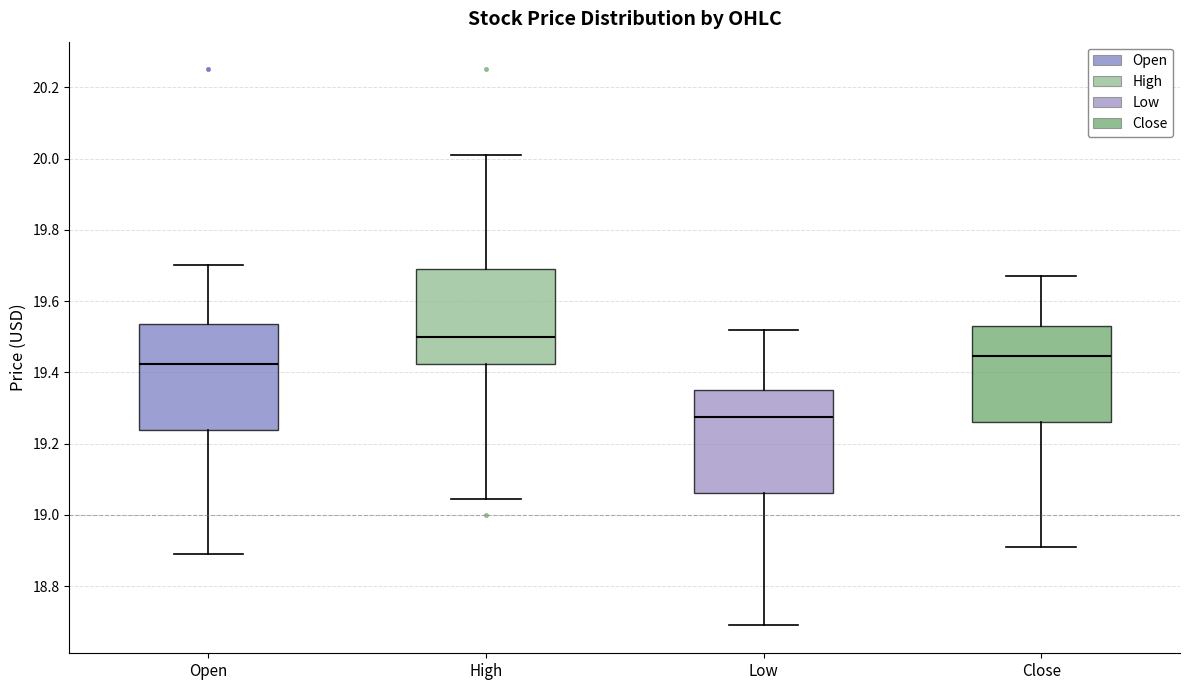

Where is the upper edge of the box for Close on the y-axis? The values are not printed on the chart, so give them approximately, as read against the axis.

19.54